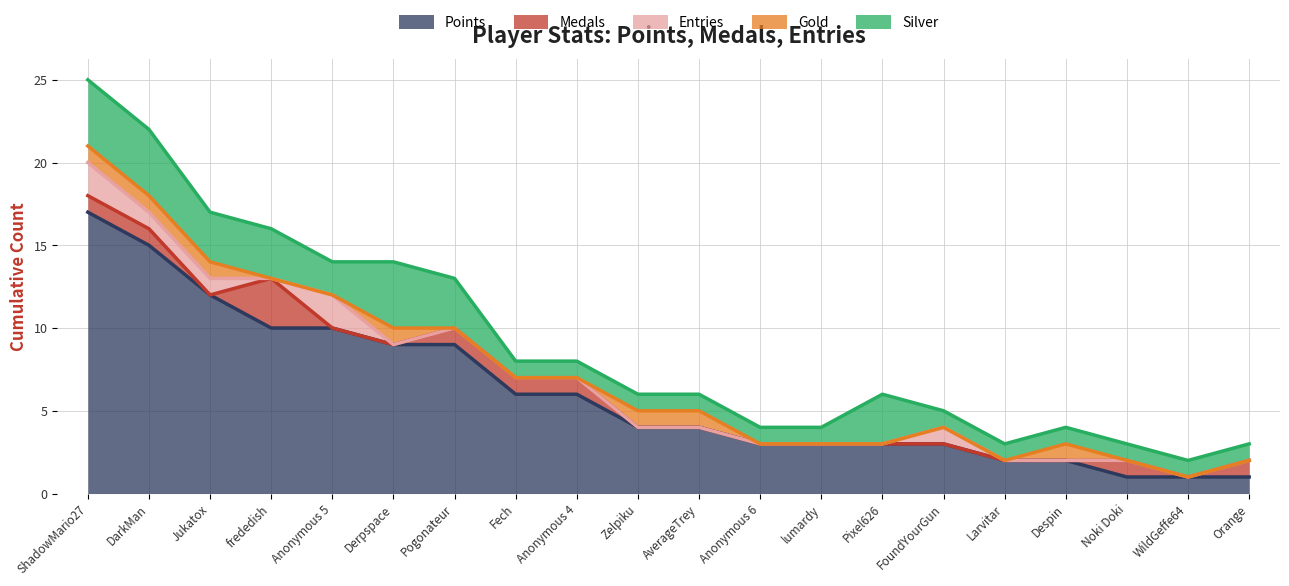

Where is Gold nearest to the value 0?

frededish